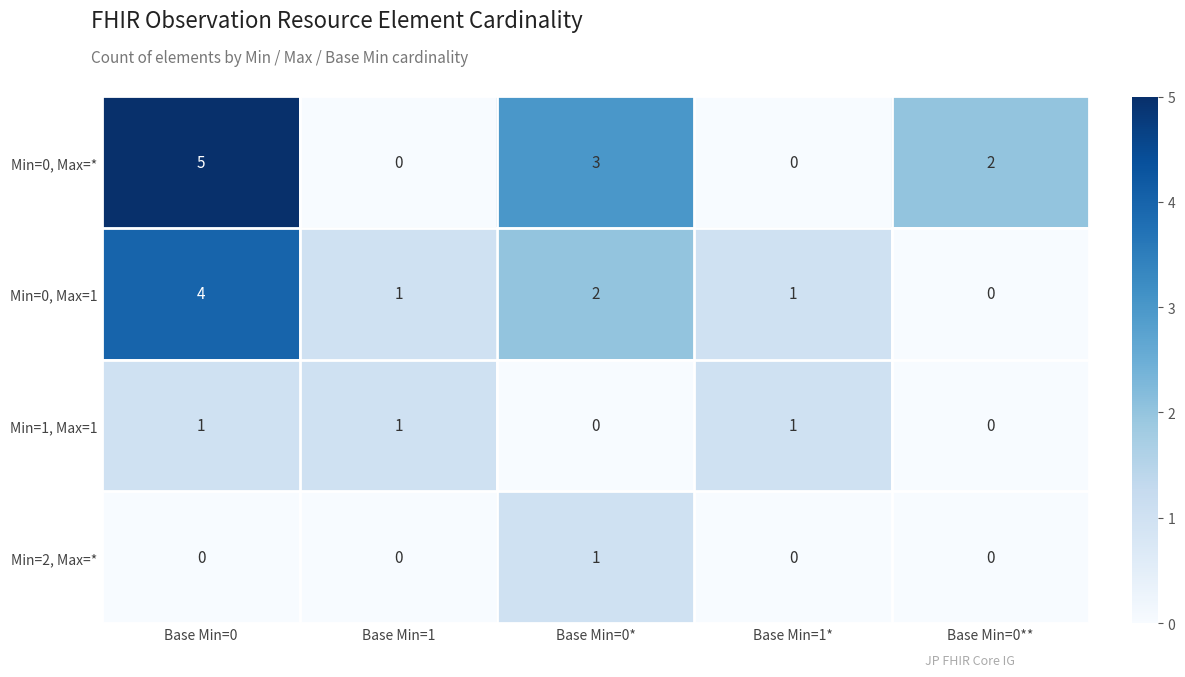

Rank the series at Base Min=0* from highest to lowest value.

Min=0, Max=*, Min=0, Max=1, Min=2, Max=*, Min=1, Max=1